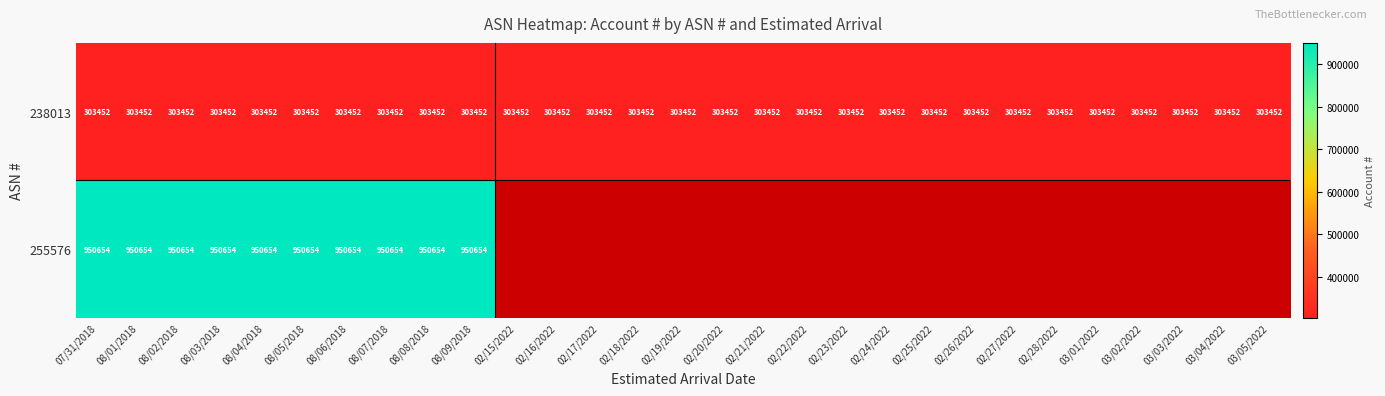

Which has a higher value, 02/16/2022 or 03/02/2022?

02/16/2022